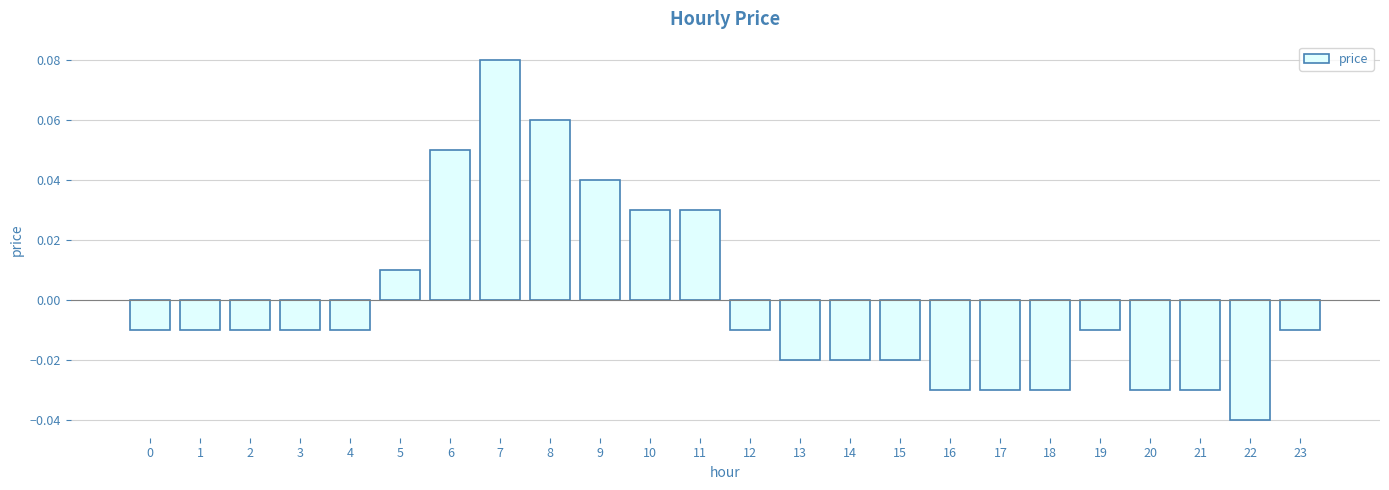

Are the bars grouped side by side (vs. stacked)?

No